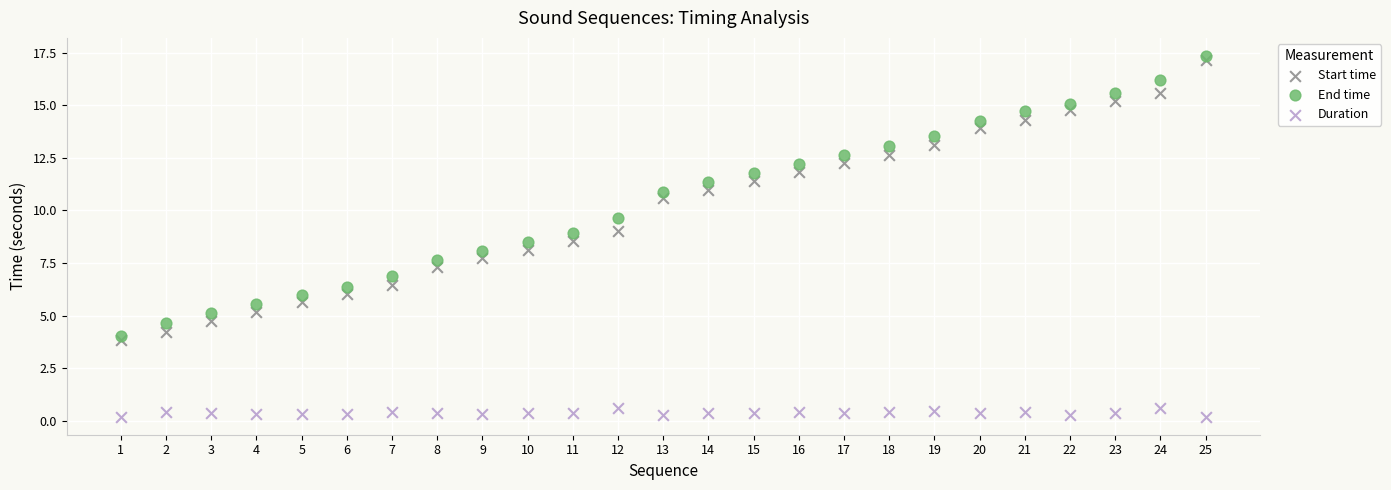

In the Start time series, what Y value is closest to 10?

10.6